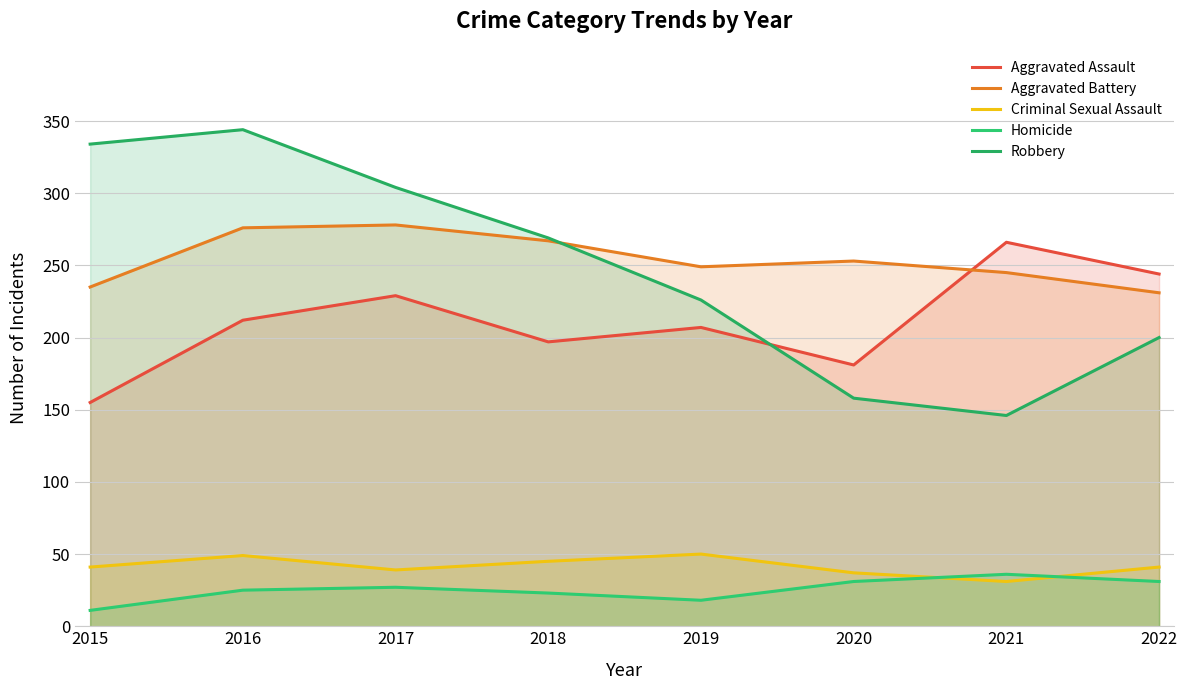

What is the sum of all Aggravated Assault values?

1691